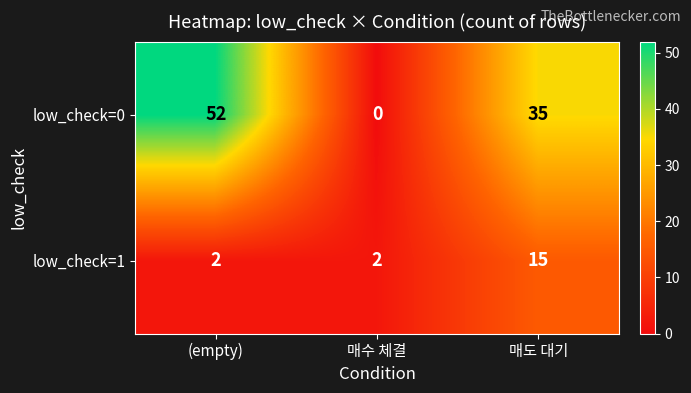

True or false: low_check=0 has a value of 18 at 매도 대기.

False